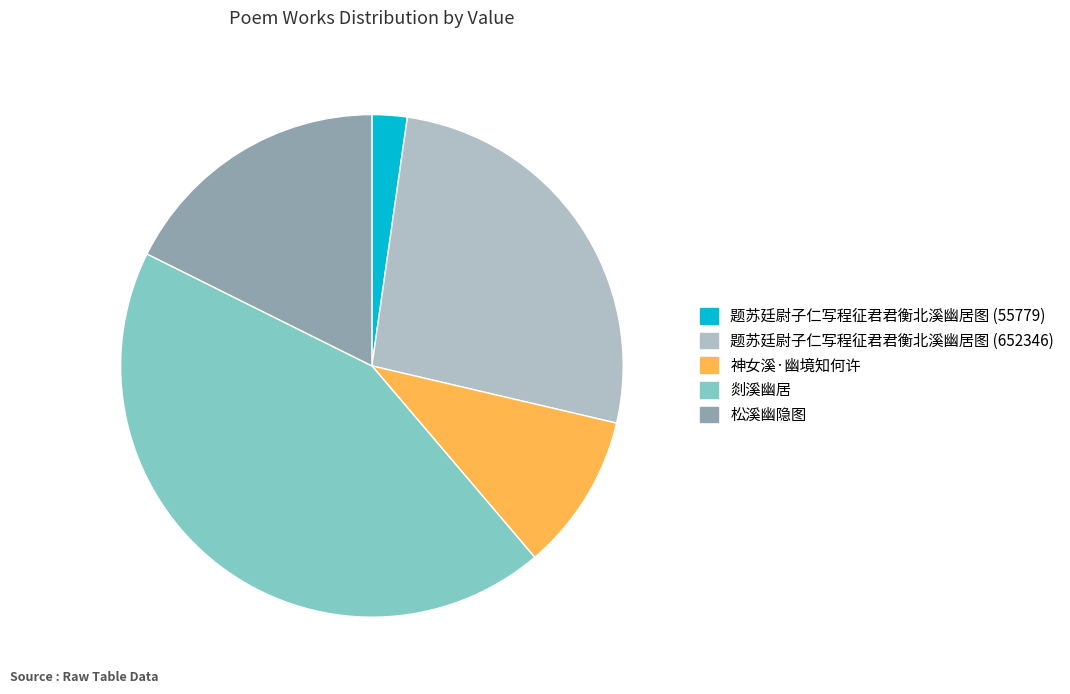

Approximately how many times larger is the value at 神女溪·幽境知何许 compared to 松溪幽隐图?

0.6